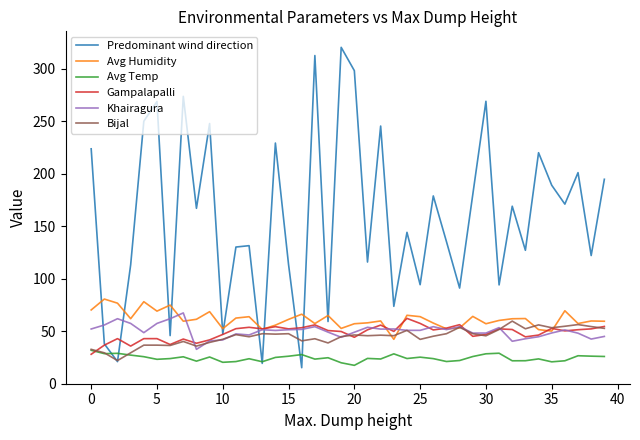

Which series has the largest total across all categories?

Predominant wind direction